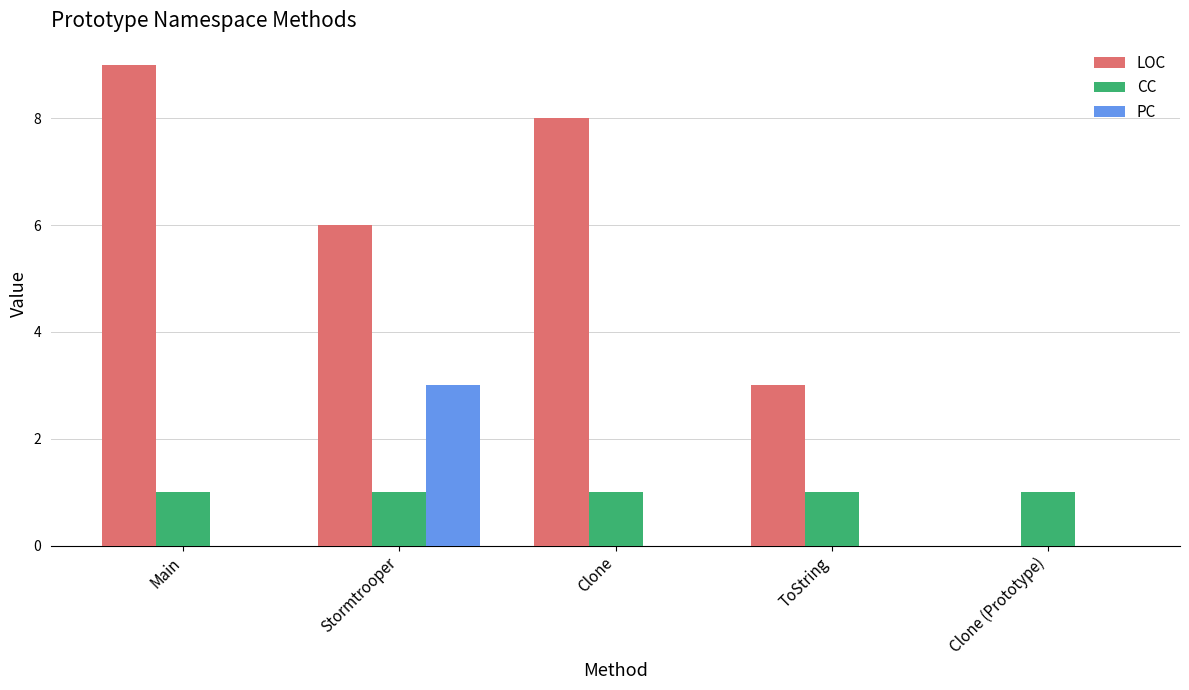

Between Main and Clone (Prototype), which series saw the biggest shift?

LOC